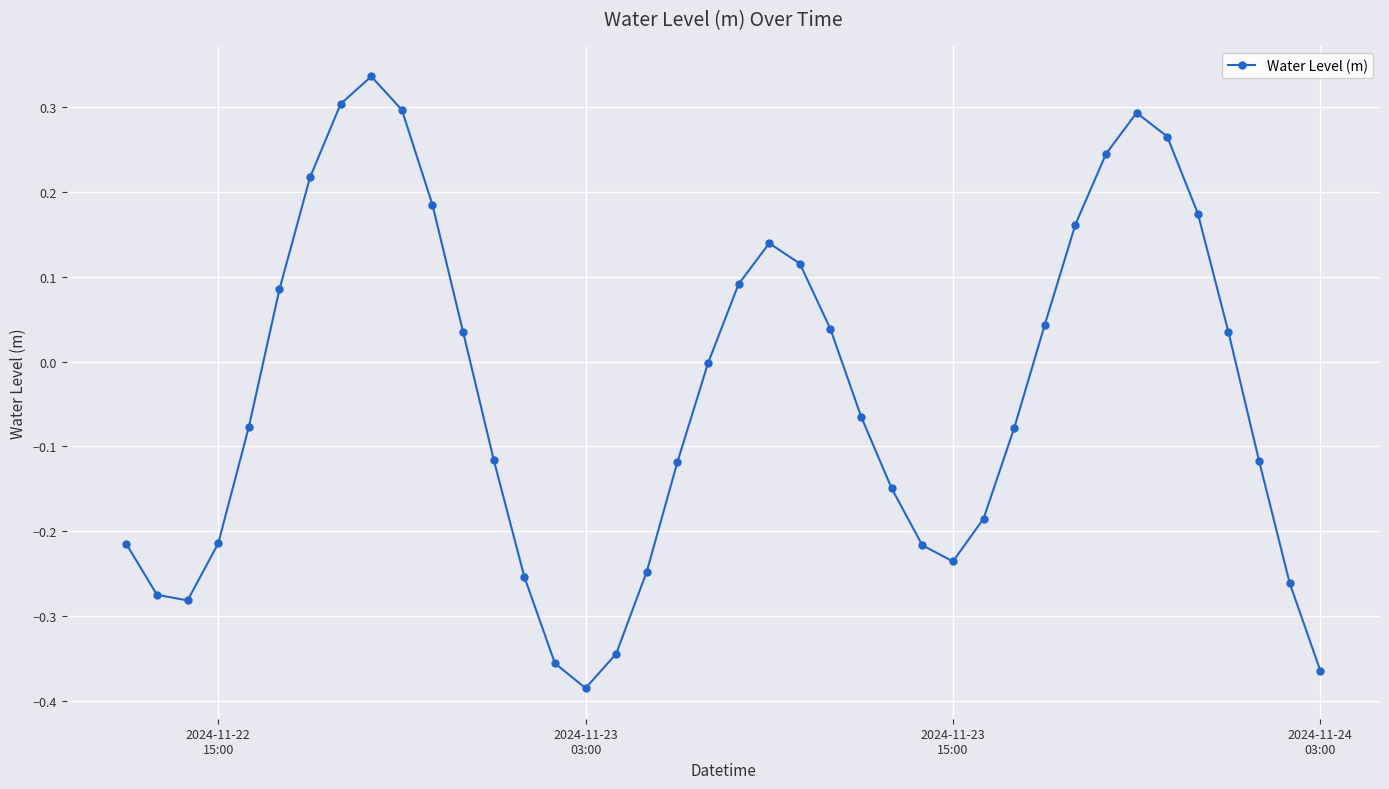

How many points are lower than both their immediate neighbors (excluding endpoints)?

3